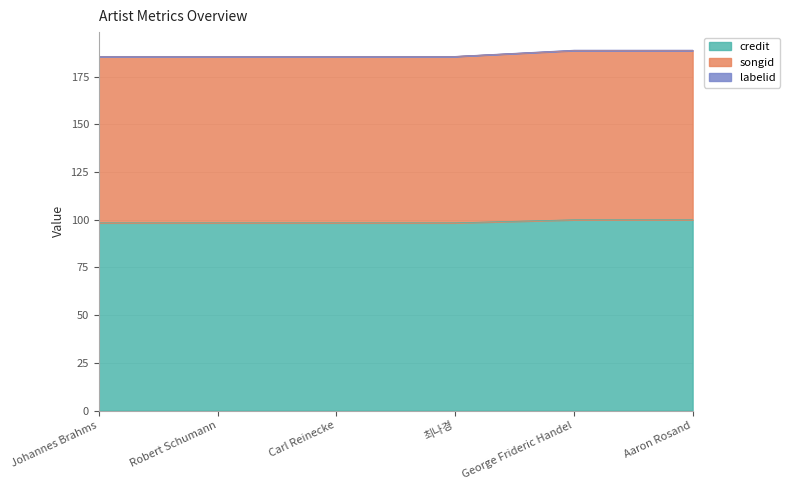

True or false: labelid and songid intersect in this chart.

False